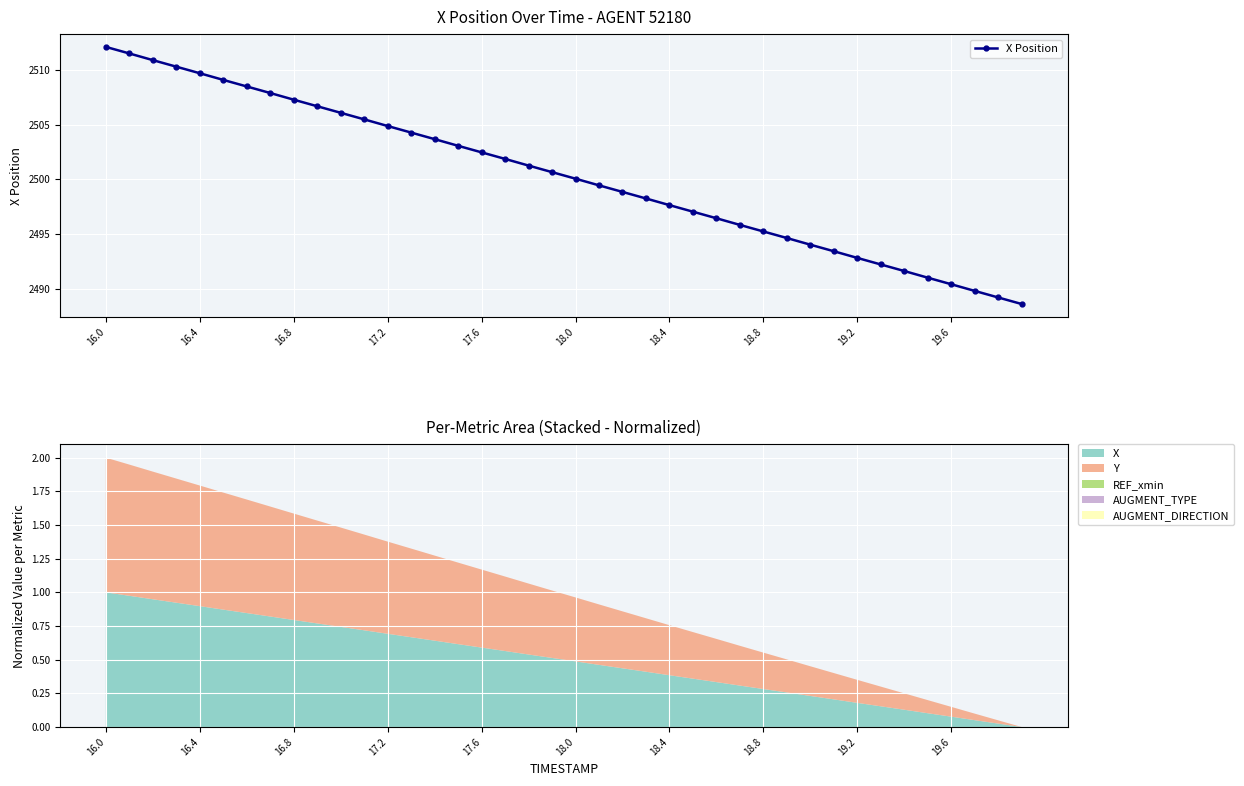

How many data points are less than 2500?

19